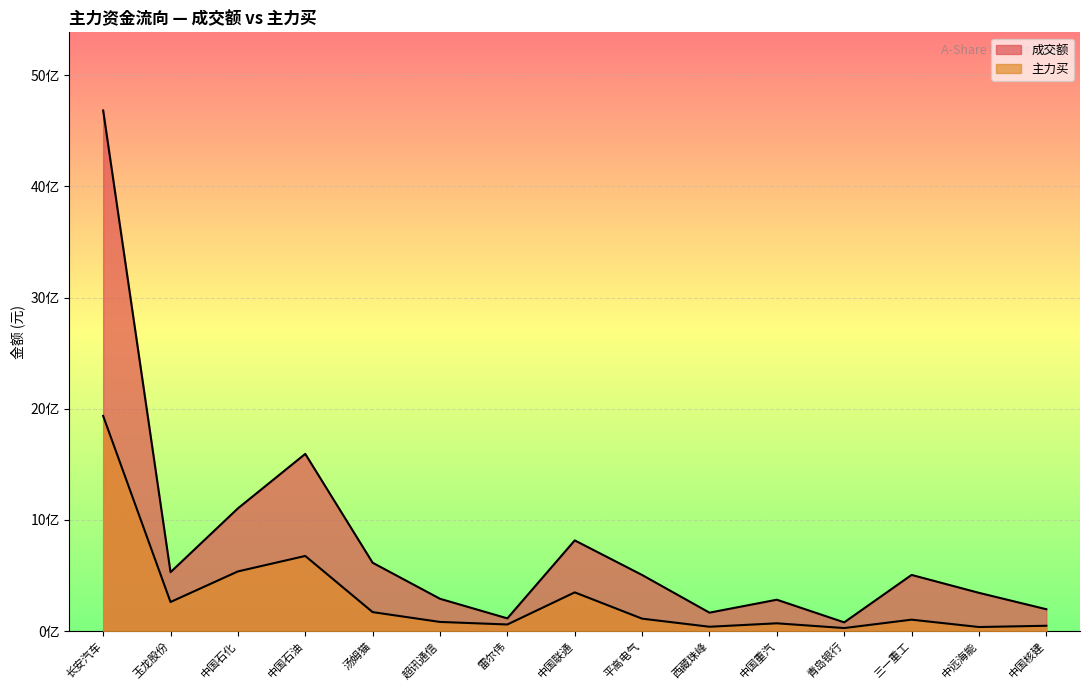

Rank the series at 中国石化 from highest to lowest value.

成交额, 主力买